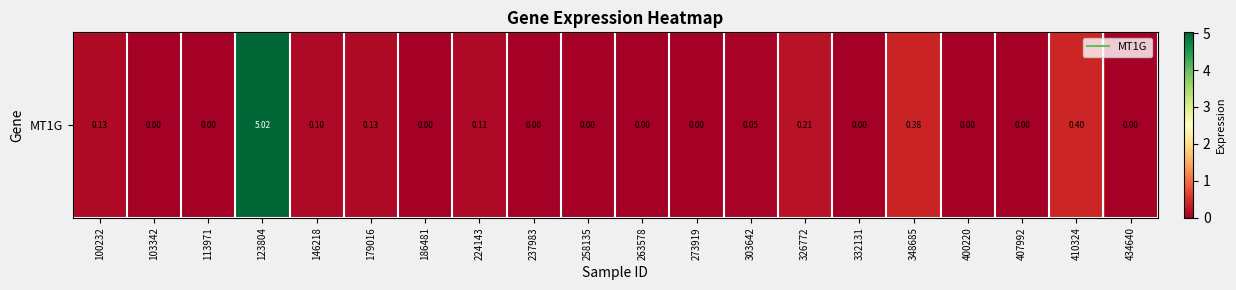

What is the sum of all values?

6.5